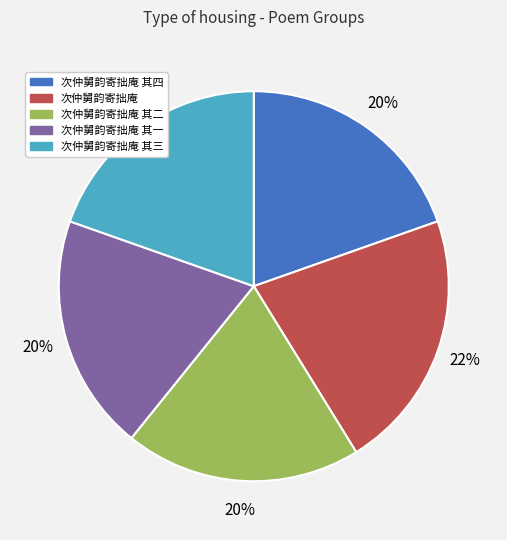

Is there any slice that represents more than half of the pie?

No